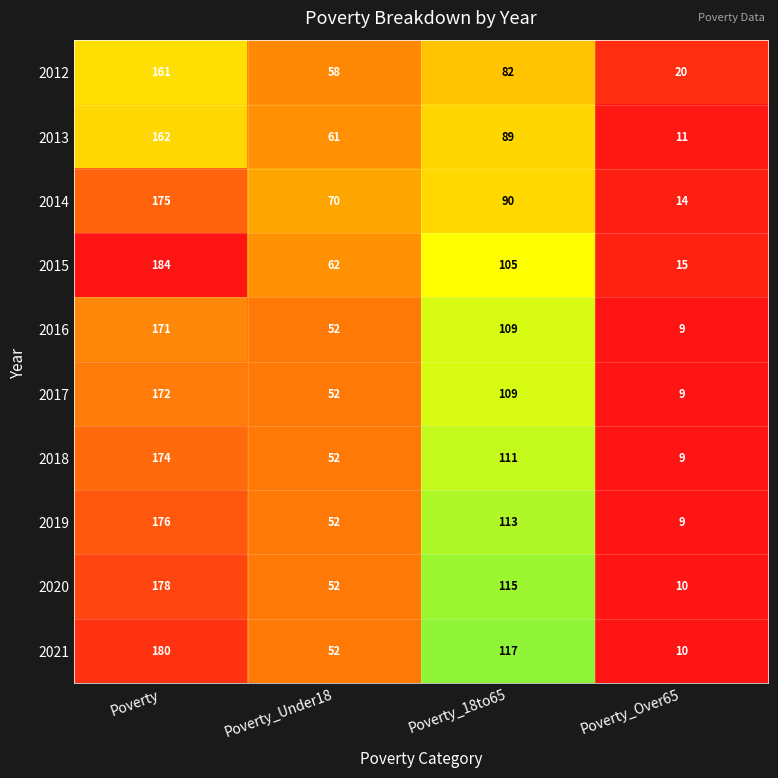

Rank the categories by 2017 value from lowest to highest.

Poverty_Over65, Poverty_Under18, Poverty_18to65, Poverty